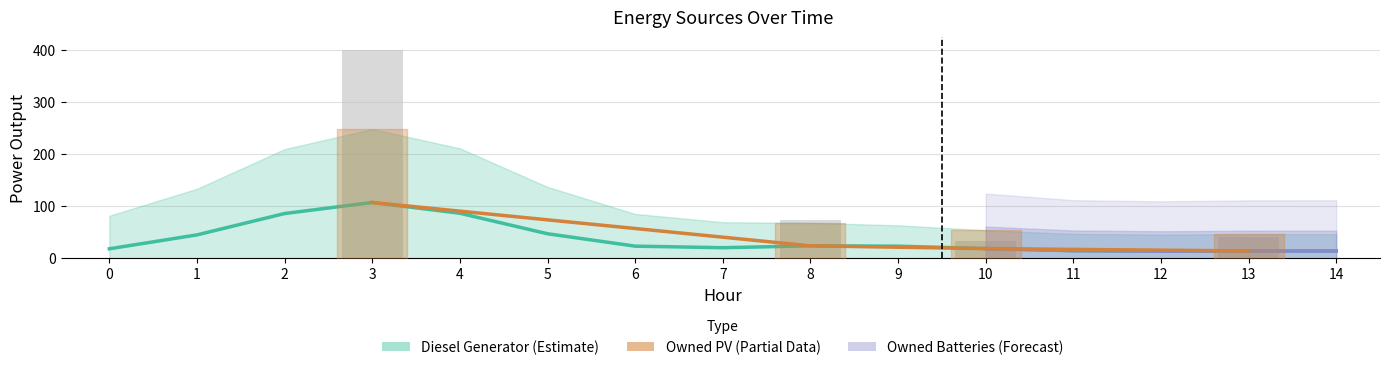

Which series has the widest spread of values?

Diesel Generator